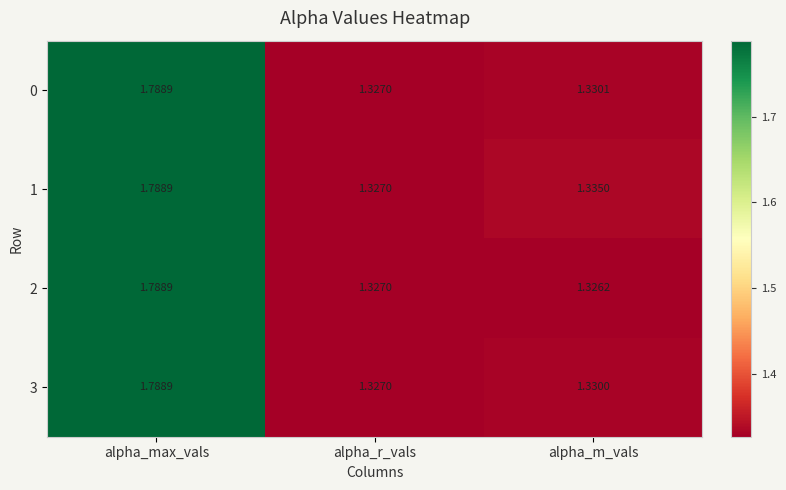

Is the value of 0 at alpha_m_vals greater than the value of 3 at alpha_m_vals?

Yes